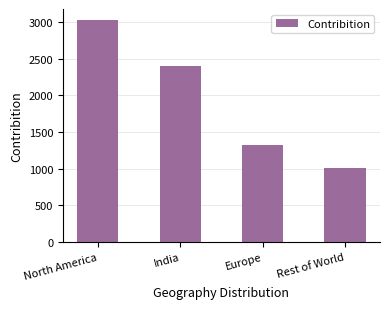

The chart shows a value of 2370.8 at Europe. True or false?

False